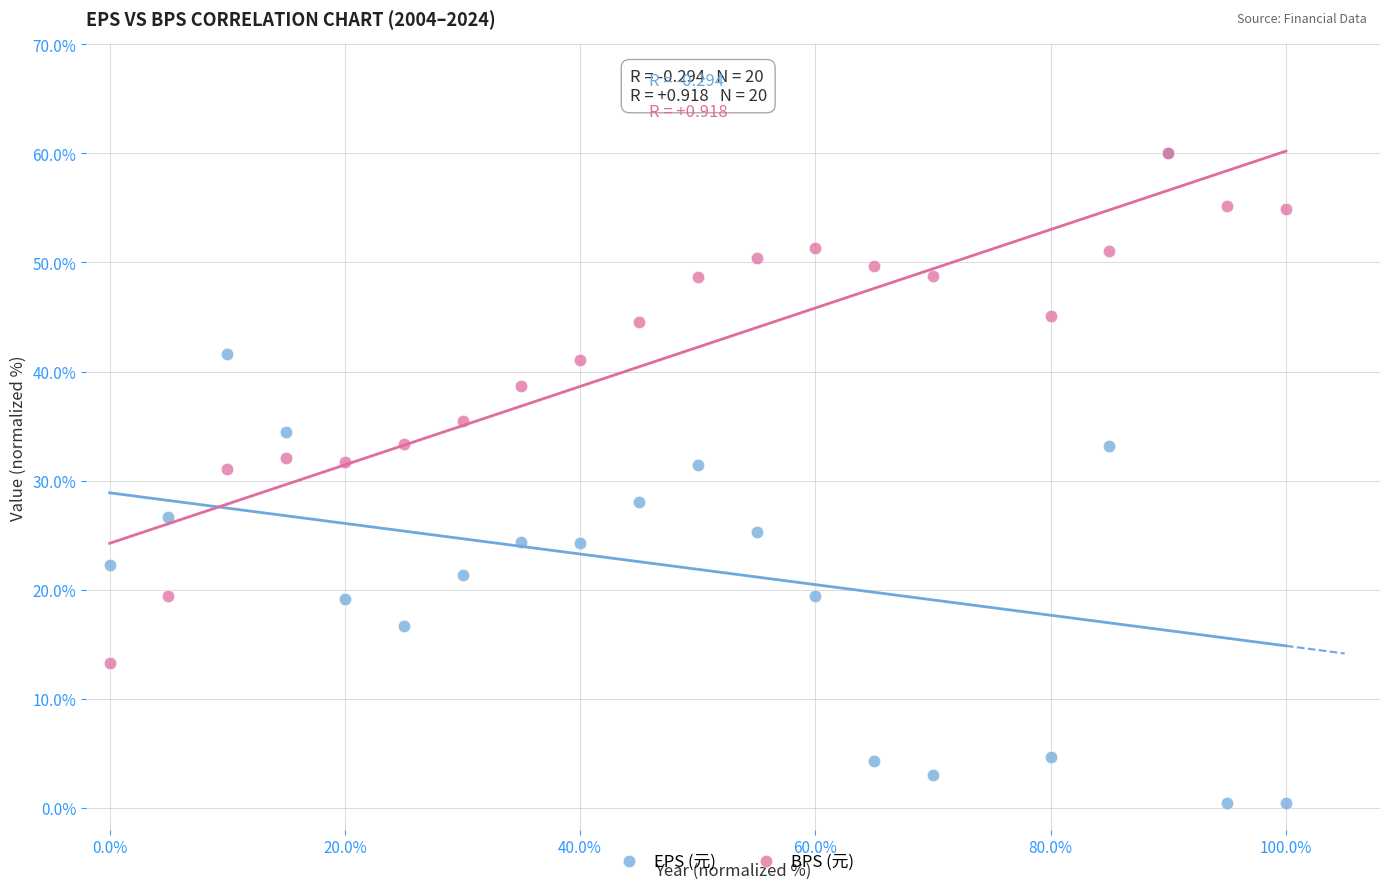

What are all the series names shown in the legend?

EPS (元), BPS (元)